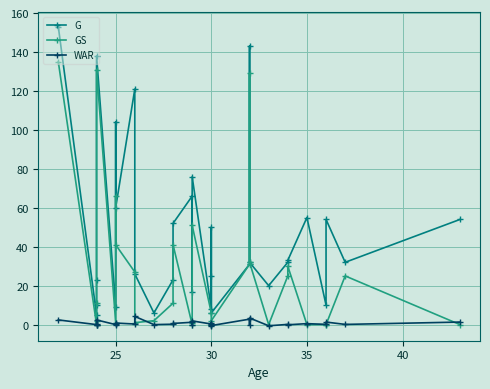

List the series in order of their overall mean, lowest first.

WAR, GS, G